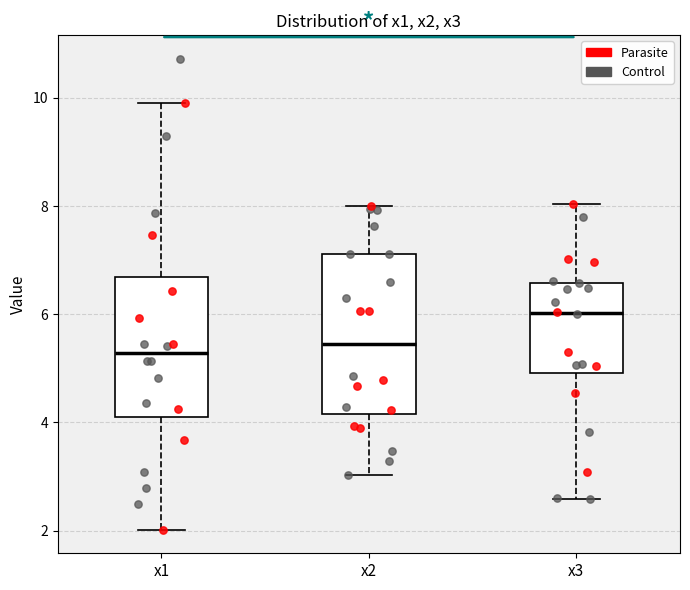

Where does the median line of the box for x2 sit on the y-axis? The values are not printed on the chart, so give them approximately, as read against the axis.

5.4